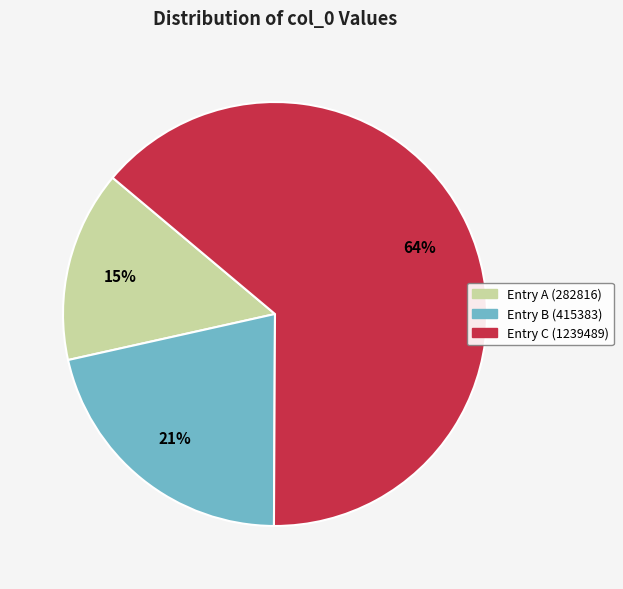

To the nearest percent, what is the average slice percentage?

33%